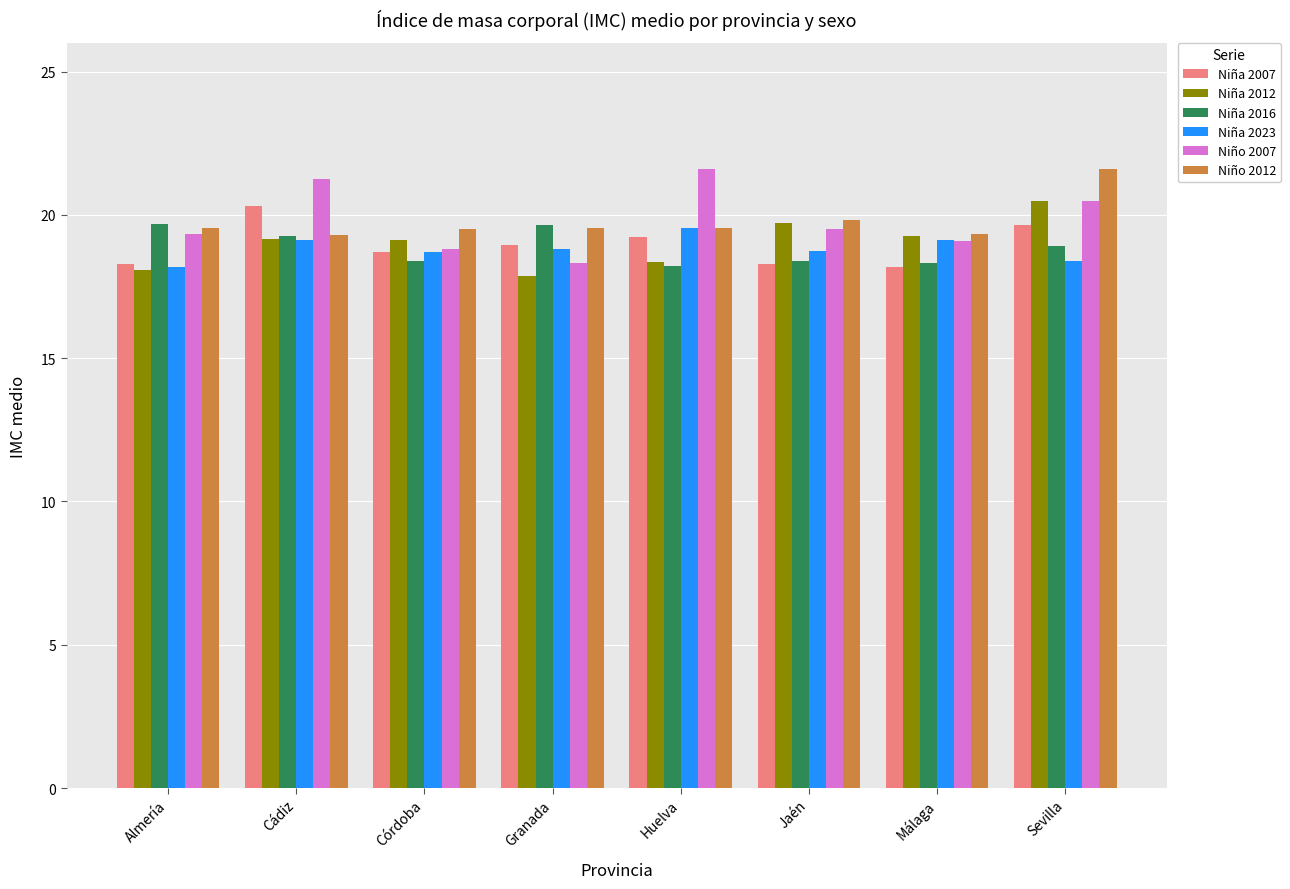

At which label is Niña 2023 closest to 18?

Almería